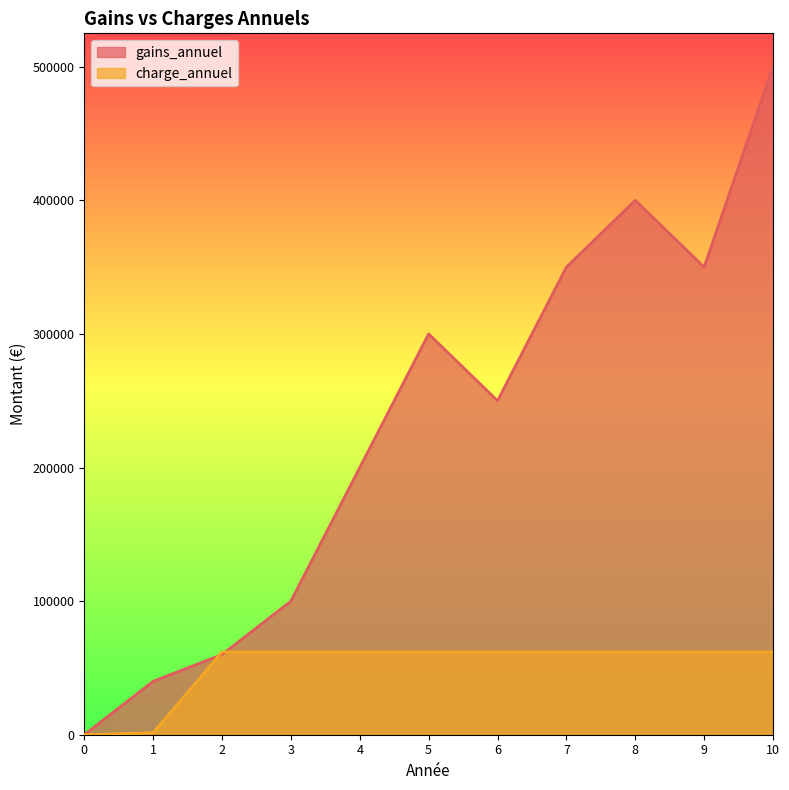

Does the chart have visible grid lines?

No